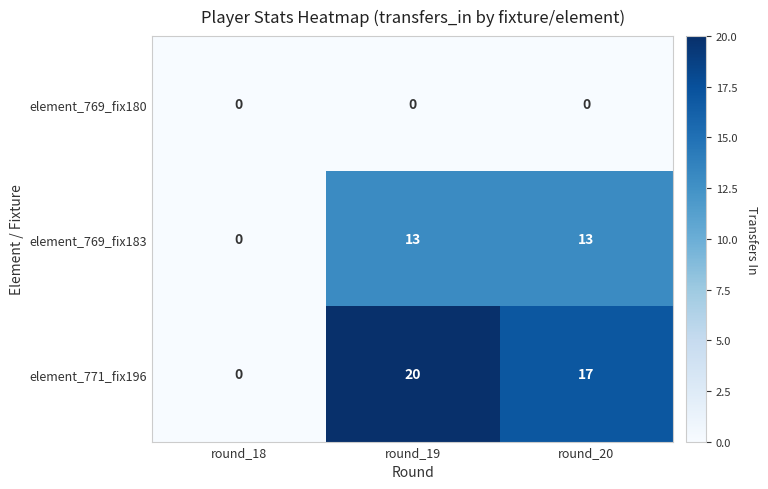

Reading left to right, transcribe all the data shown in this chart.

element_769_fix180: 0	0	0
element_769_fix183: 0	13	13
element_771_fix196: 0	20	17